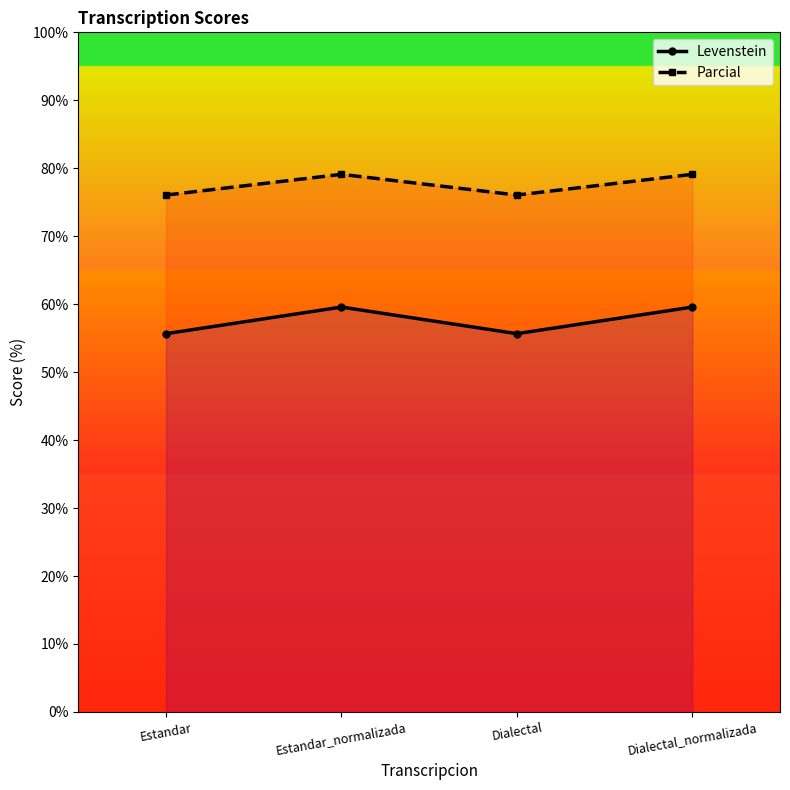

Reading right to left, list all the values displayed in this chart.

Levenstein: Dialectal_normalizada=59.6	Dialectal=55.7	Estandar_normalizada=59.6	Estandar=55.7
Parcial: Dialectal_normalizada=79.1	Dialectal=76.1	Estandar_normalizada=79.1	Estandar=76.1